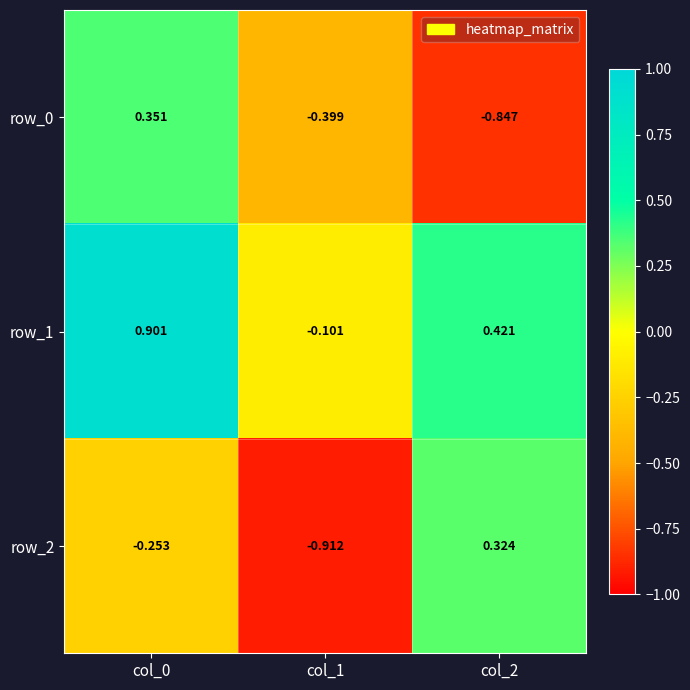

At col_0, list the series in order from largest to smallest.

row_1, row_0, row_2